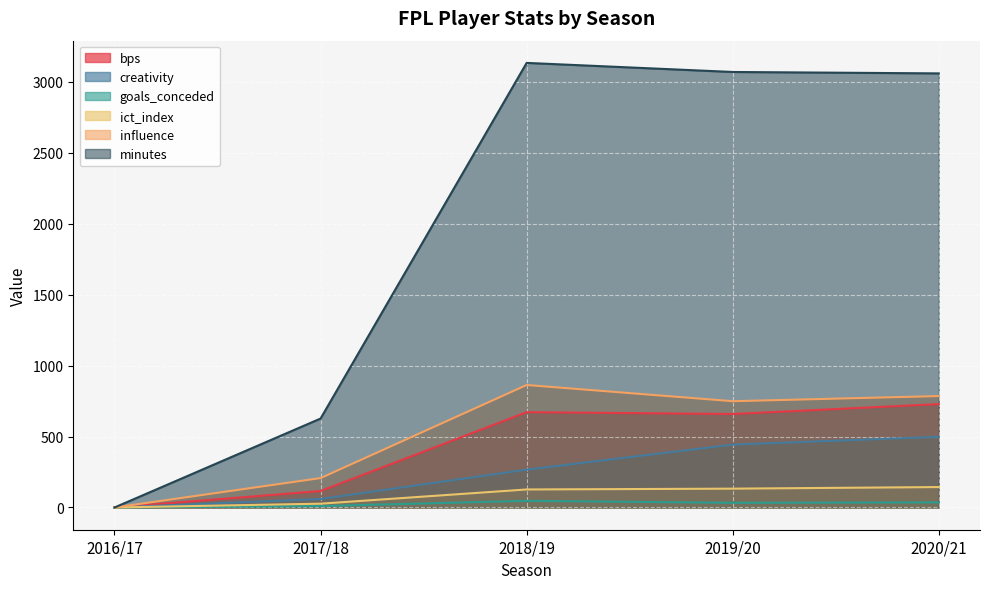

Reading left to right, list all the values displayed in this chart.

bps: 2016/17=0.0	2017/18=116.0	2018/19=672.0	2019/20=659.0	2020/21=729.0
creativity: 2016/17=0.0	2017/18=60.0	2018/19=266.8	2019/20=443.3	2020/21=498.2
goals_conceded: 2016/17=0.0	2017/18=10.0	2018/19=47.0	2019/20=33.0	2020/21=36.0
ict_index: 2016/17=0.0	2017/18=26.8	2018/19=127.1	2019/20=132.8	2020/21=144.1
influence: 2016/17=0.0	2017/18=207.2	2018/19=863.4	2019/20=749.2	2020/21=785.4
minutes: 2016/17=0.0	2017/18=627.0	2018/19=3134.0	2019/20=3070.0	2020/21=3060.0